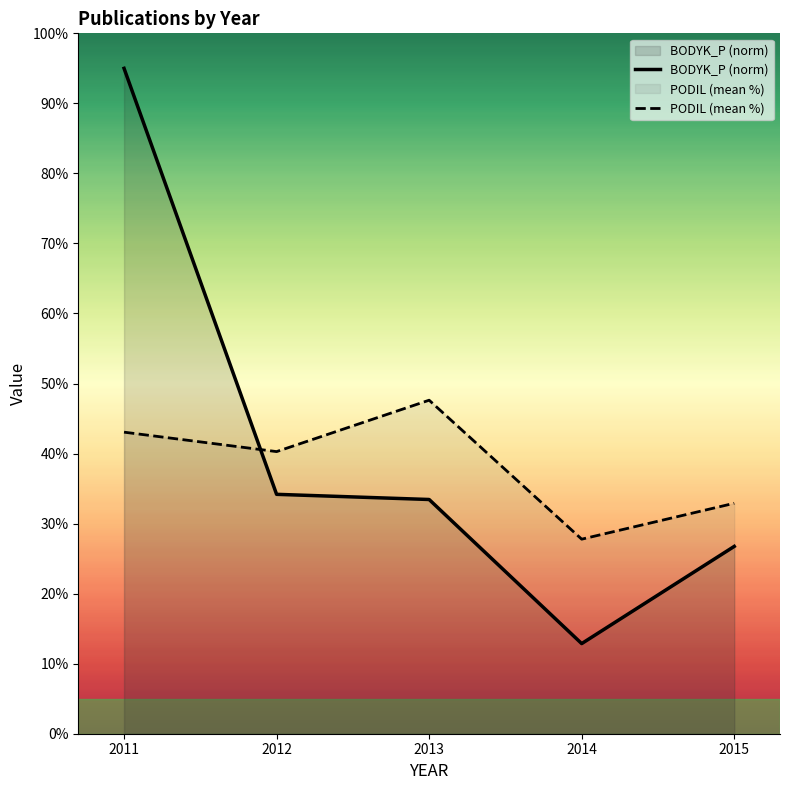

Rank the series by their maximum value, from lowest to highest.

PODIL (mean %), BODYK_P (norm)